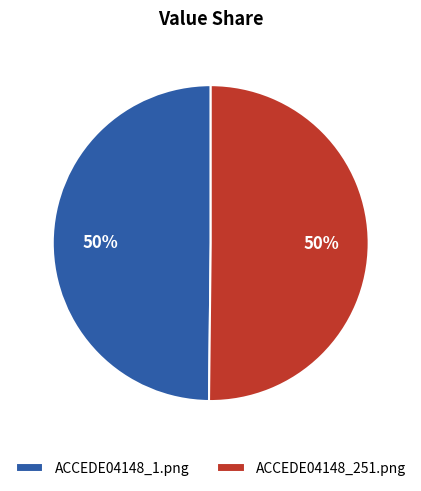

Is it true that ACCEDE04148_1.png is 50% of the pie?

True